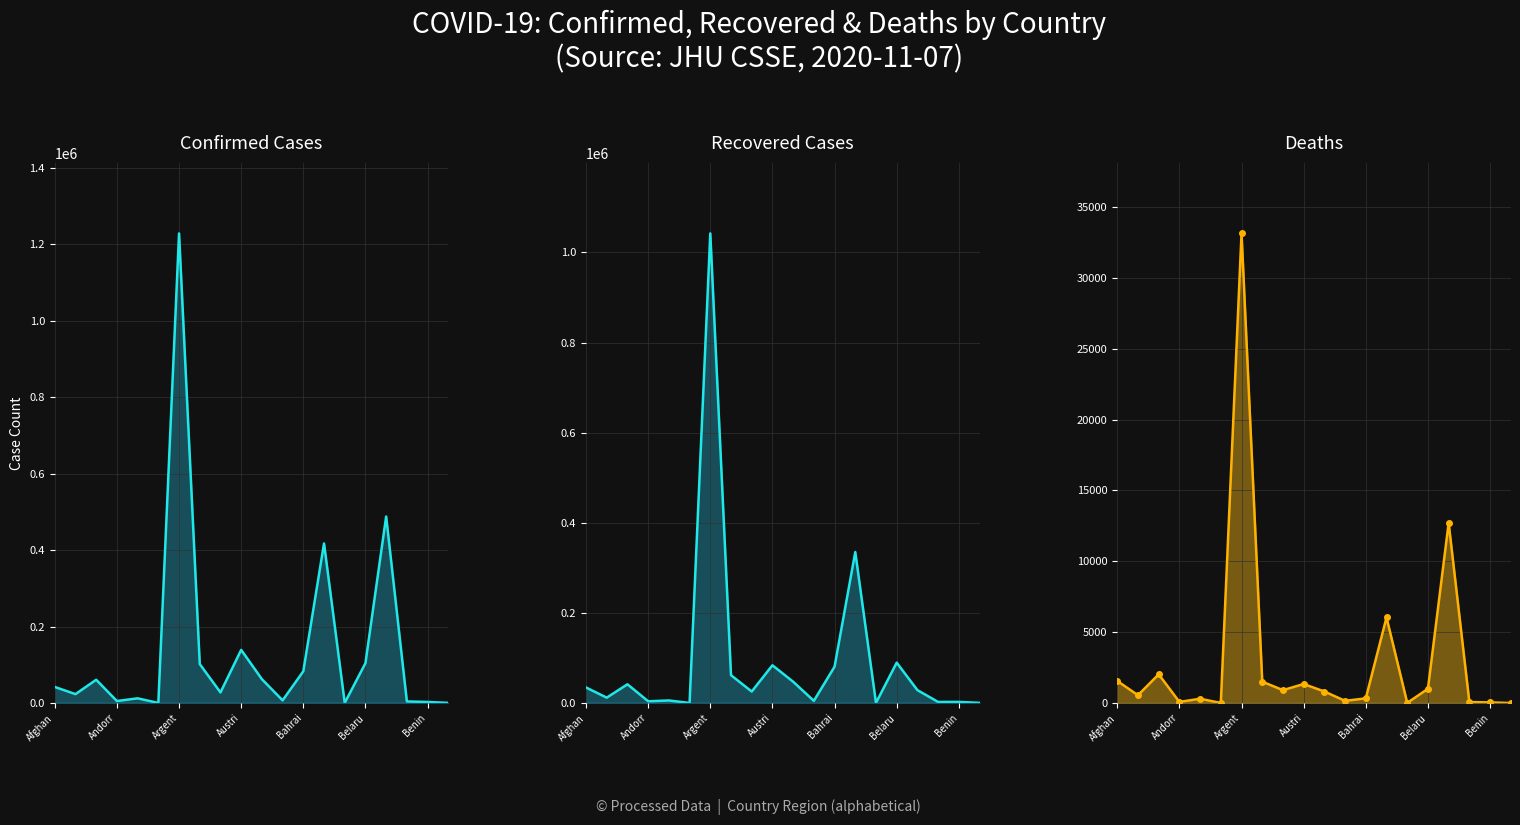

True or false: Confirmed line has a value of 155293 at Belaru.

False